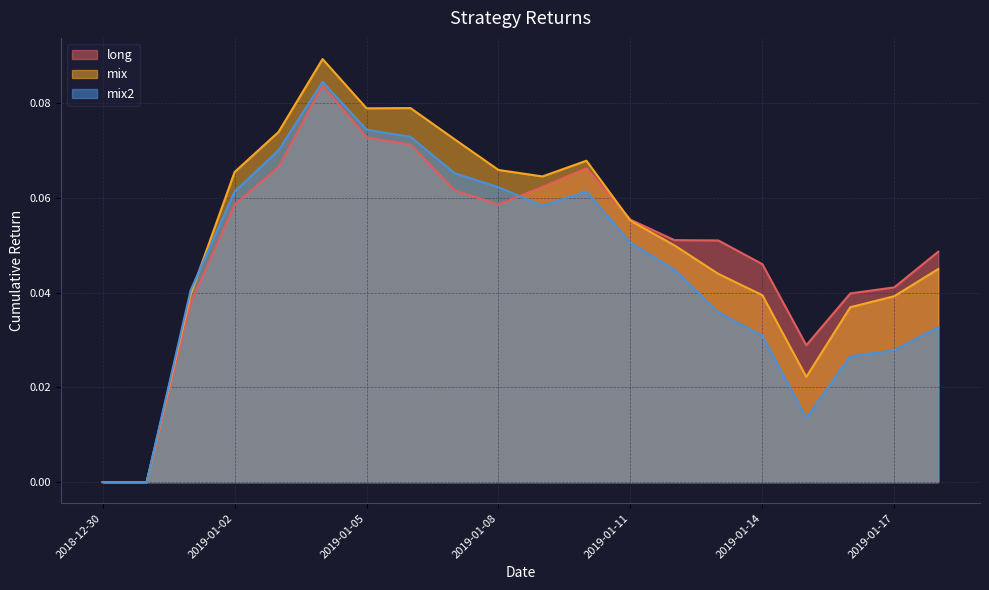

How many lines are shown in the chart?

3